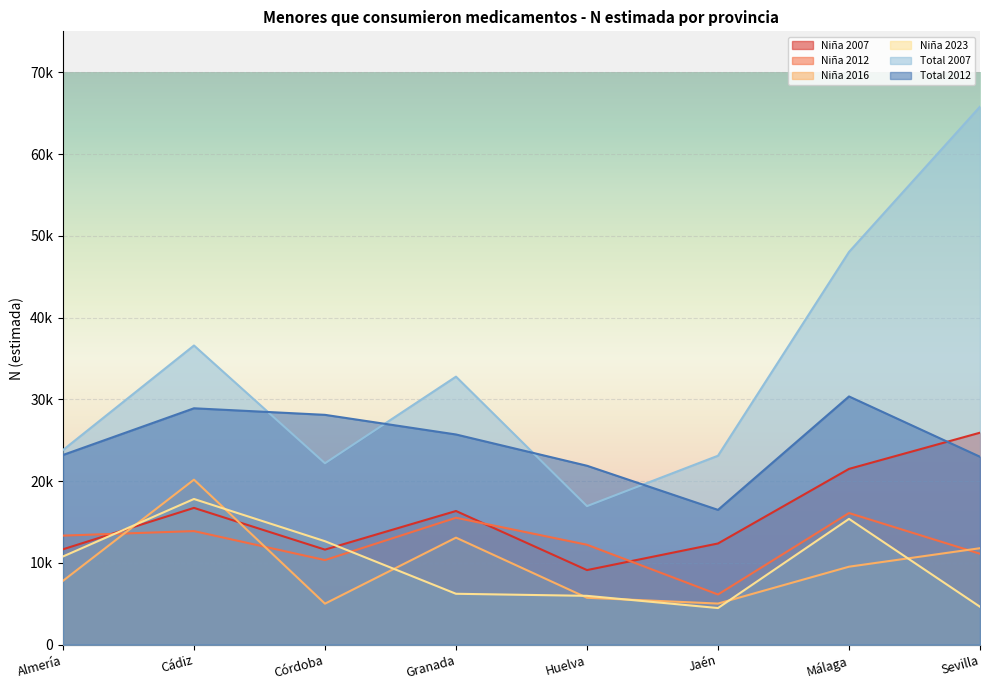

True or false: Niña 2016 and Niña 2023 intersect in this chart.

True